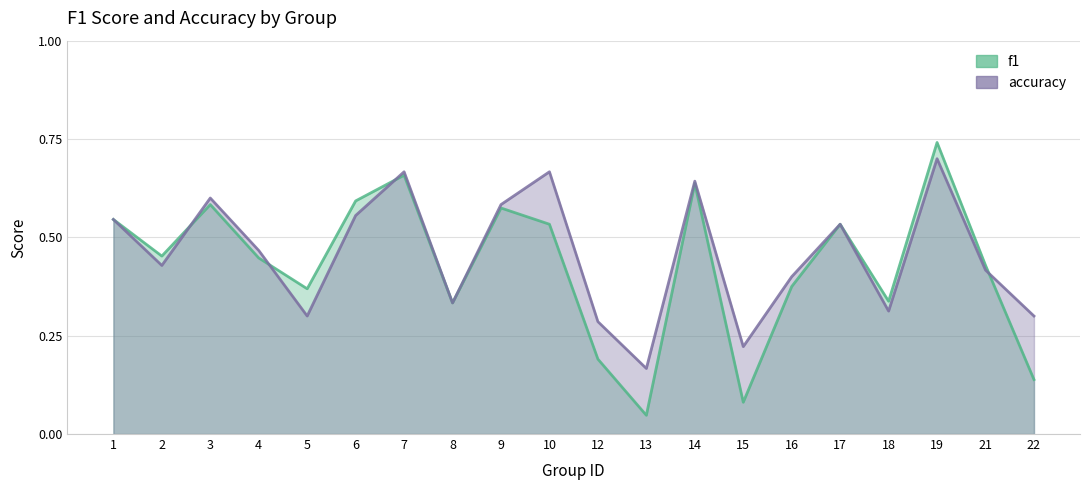

Is the value of f1_line at 13 greater than the value of accuracy_line at 18?

No